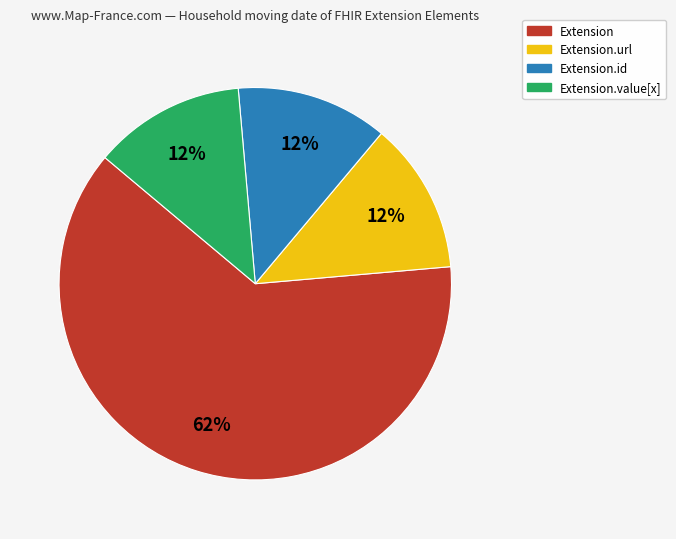

To the nearest percent, what is the average slice percentage?

25%